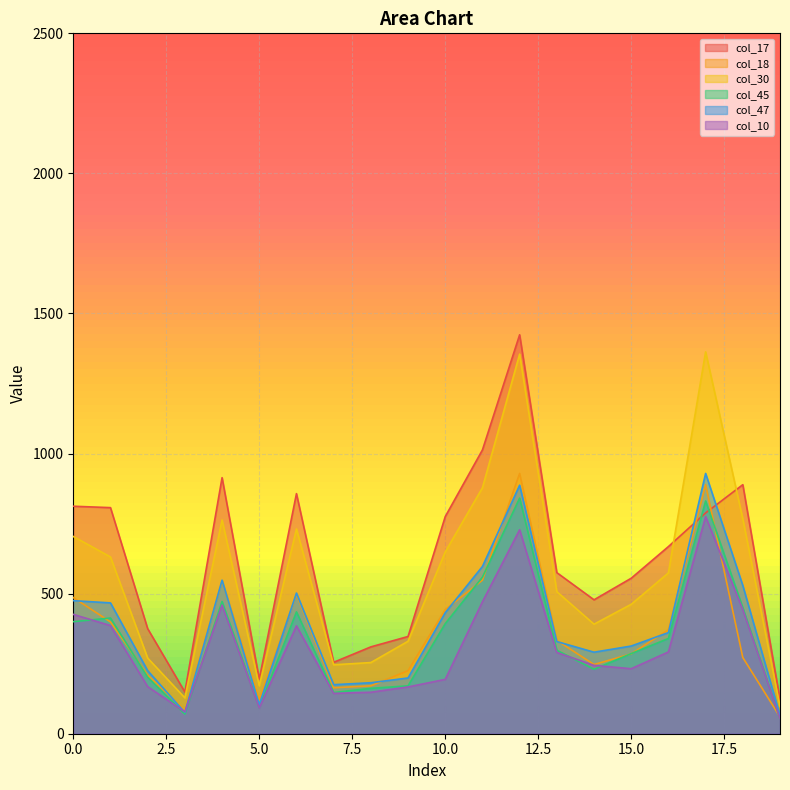

List the labels in order of col_47 value, largest first.

17, 12, 11, 4, 18, 6, 0, 1, 10, 16, 13, 15, 14, 2, 9, 8, 7, 5, 3, 19